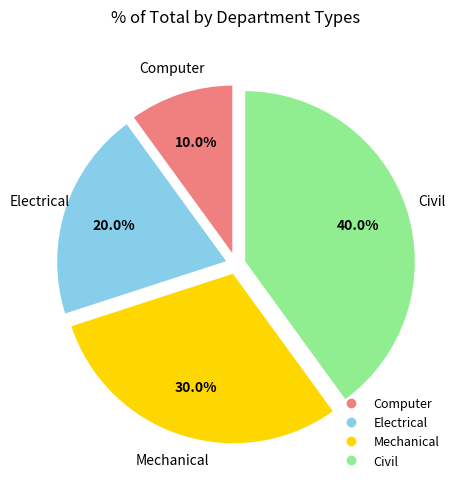

What percentage is the Mechanical slice, to the nearest percent?

30%